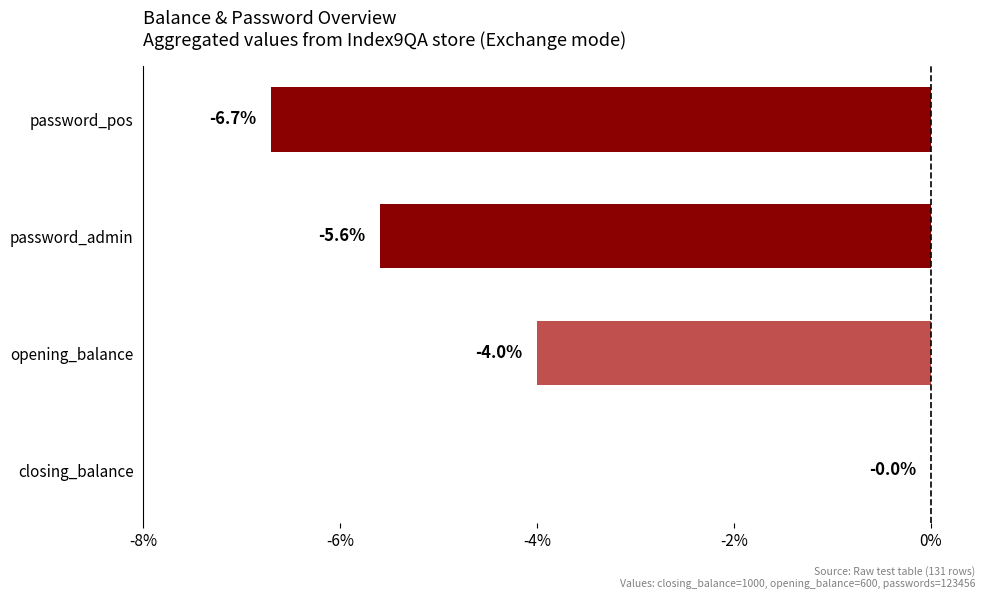

What is the sum of all values?

-16.3